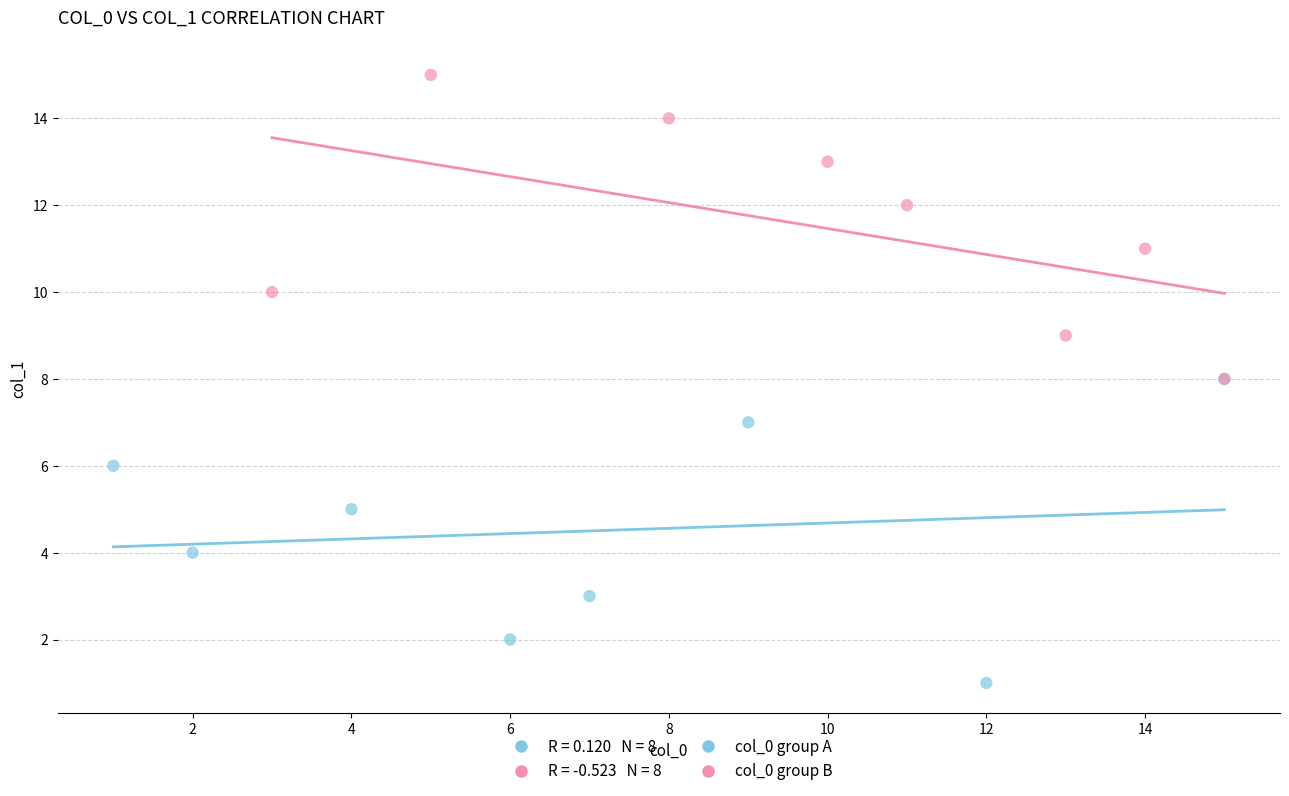

Which series contains the lowest Y value?

col_0 group A